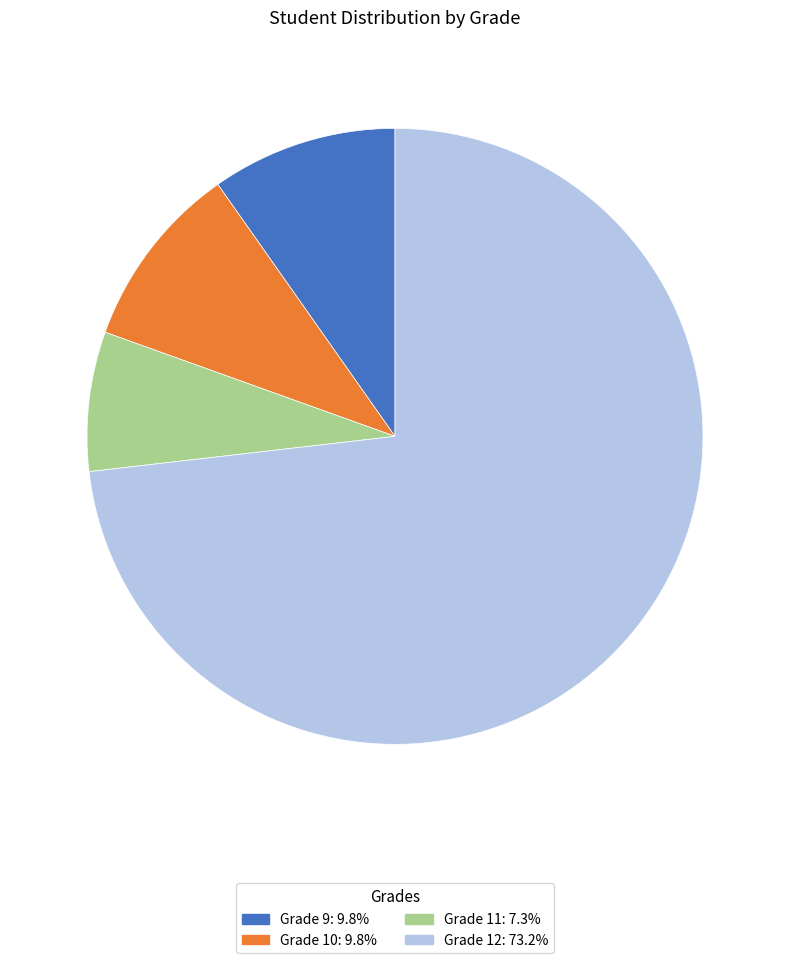

Which category has the smallest portion of the pie?

Grade 11